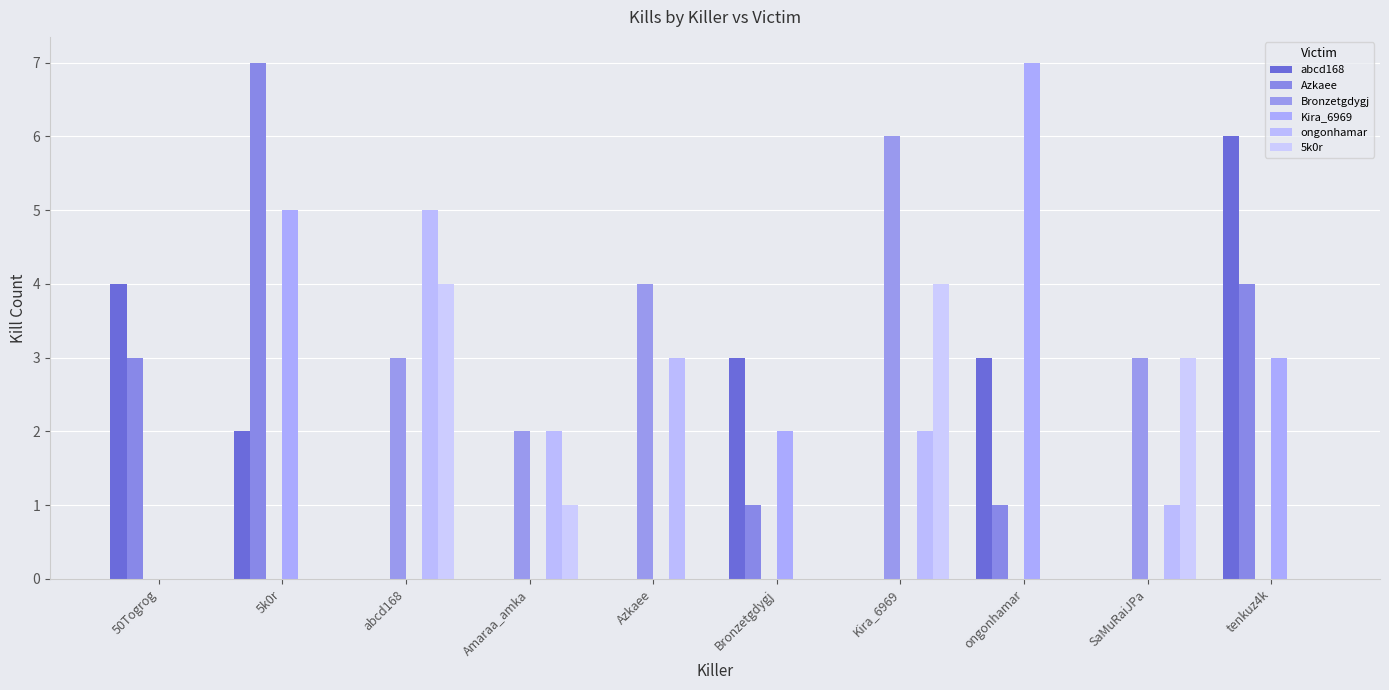

How many distinct data groups are displayed?

6